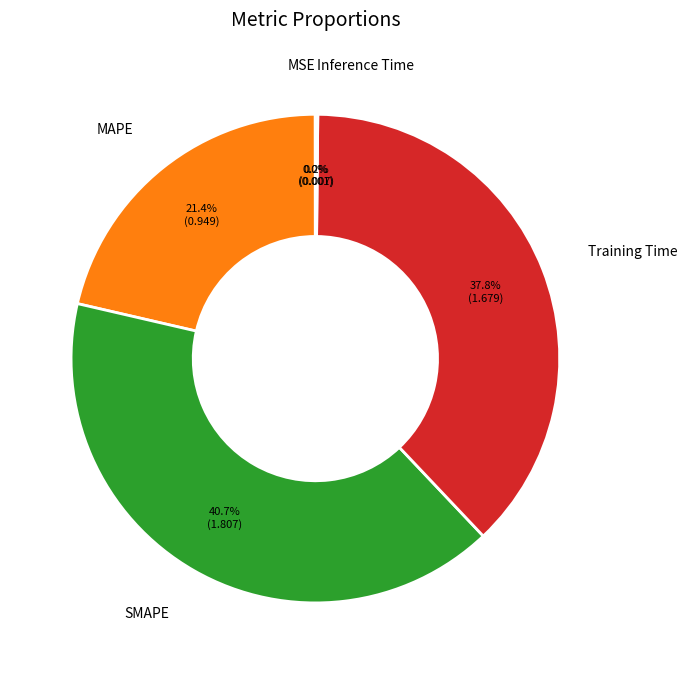

Which category has the biggest portion of the pie?

SMAPE